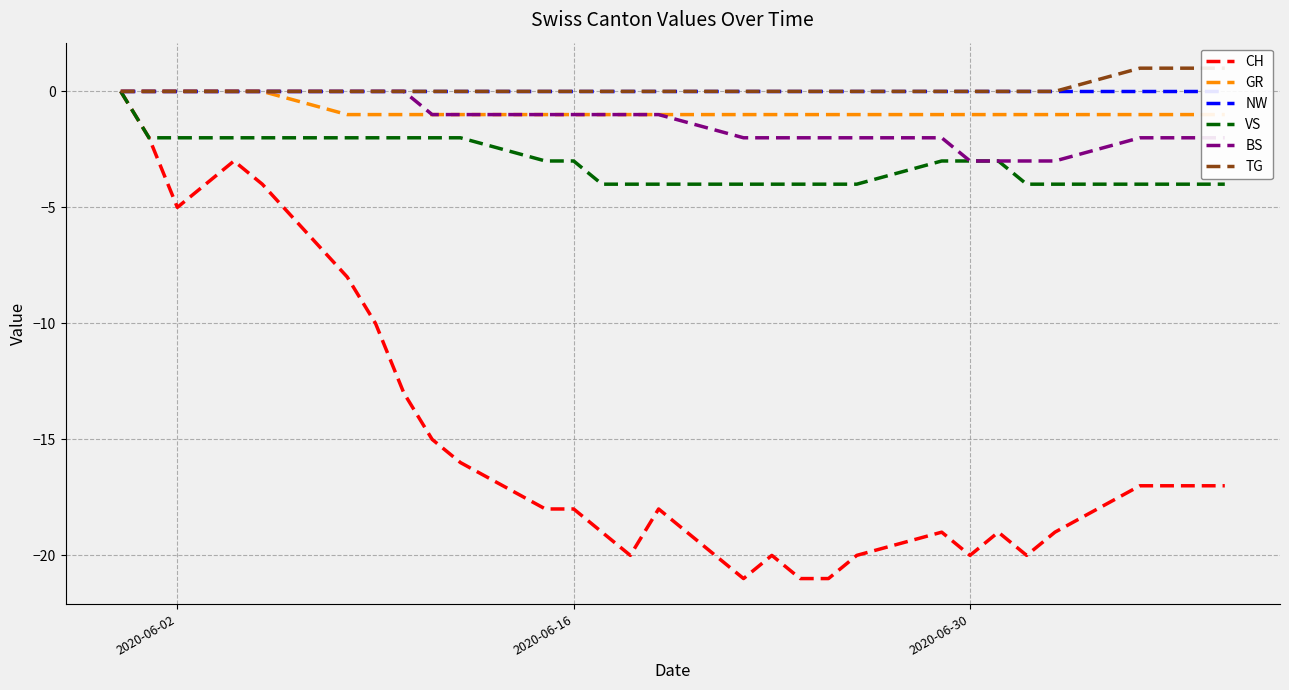

What is the minimum value for CH?

-21